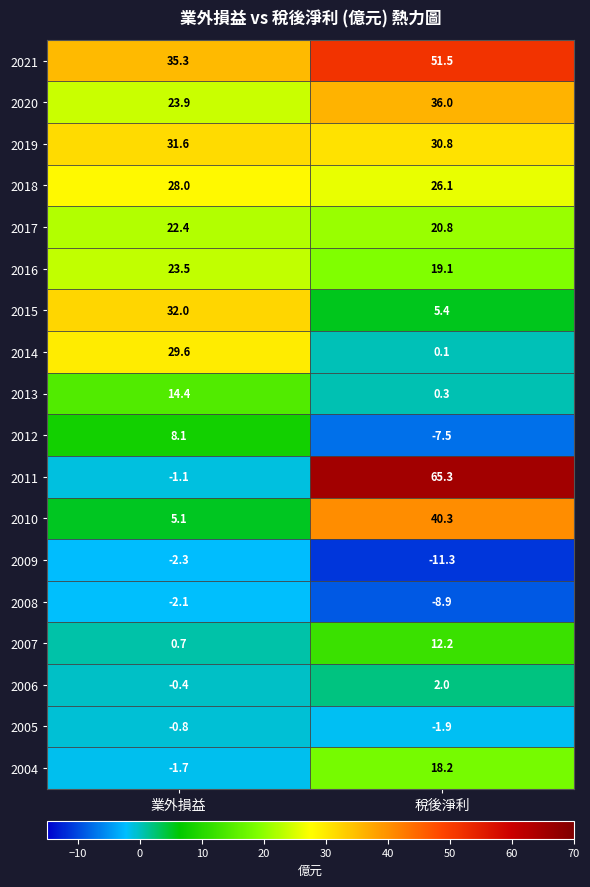

What is the total value across all series at 稅後淨利?

298.5